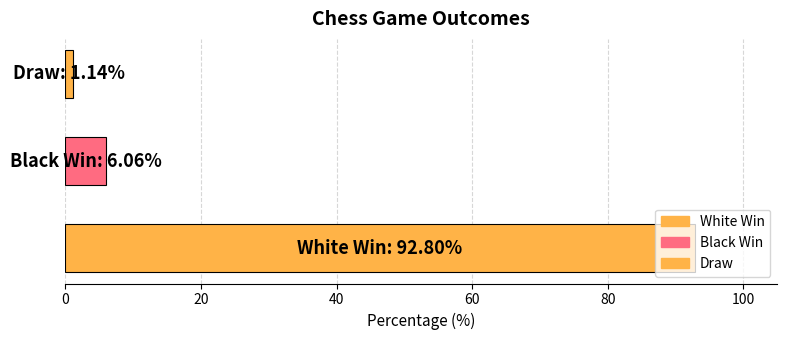

What is the difference between the maximum and minimum values?

91.7